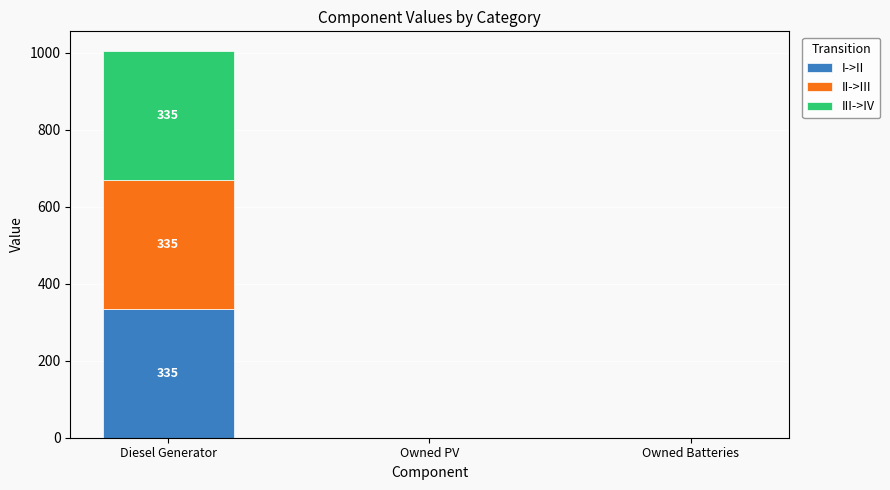

How many data points in I->II are above 0?

1